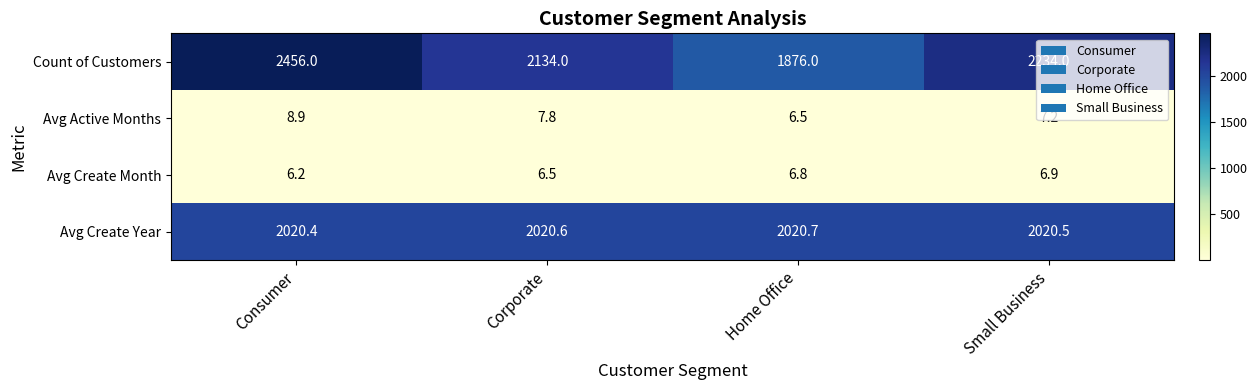

The Avg Create Month series shows 6.8 at Home Office. True or false?

True